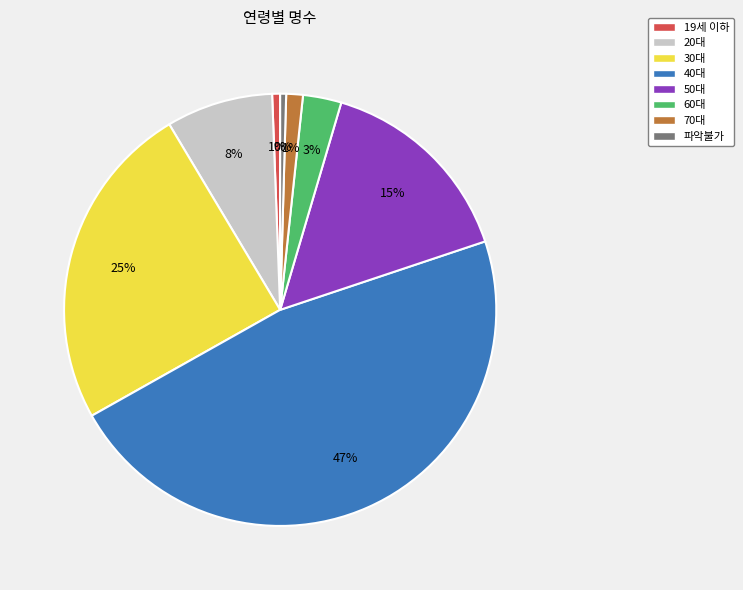

To the nearest percent, what percentage of the pie is 20대?

8%